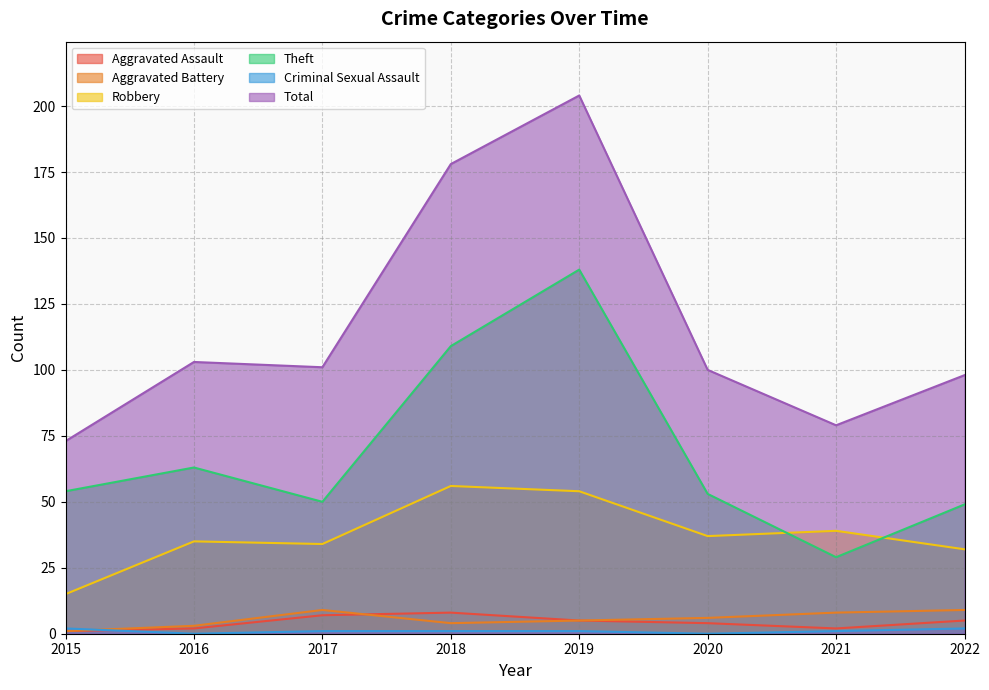

How many lines are shown in the chart?

6